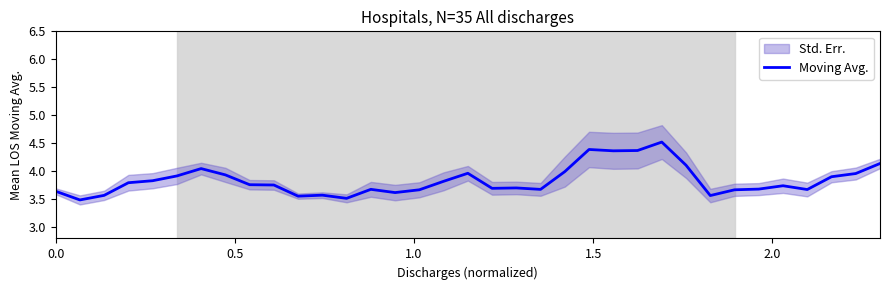

What is the lowest value of the Moving Avg. series?

3.5